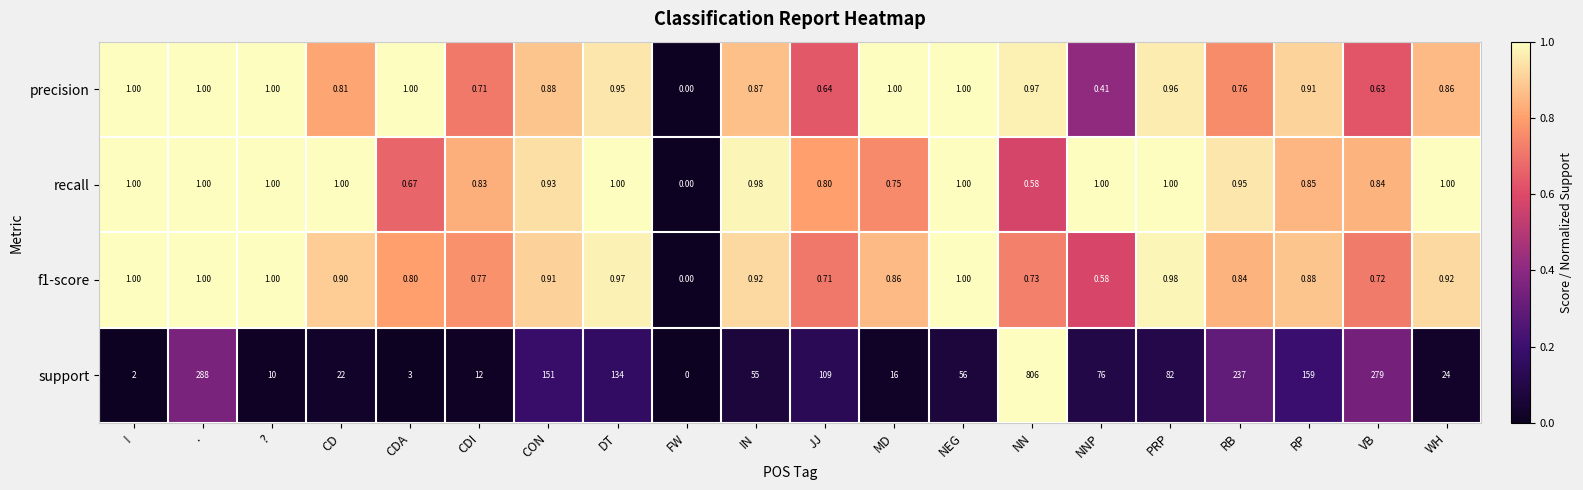

Which series changed the most between CD and RB?

support